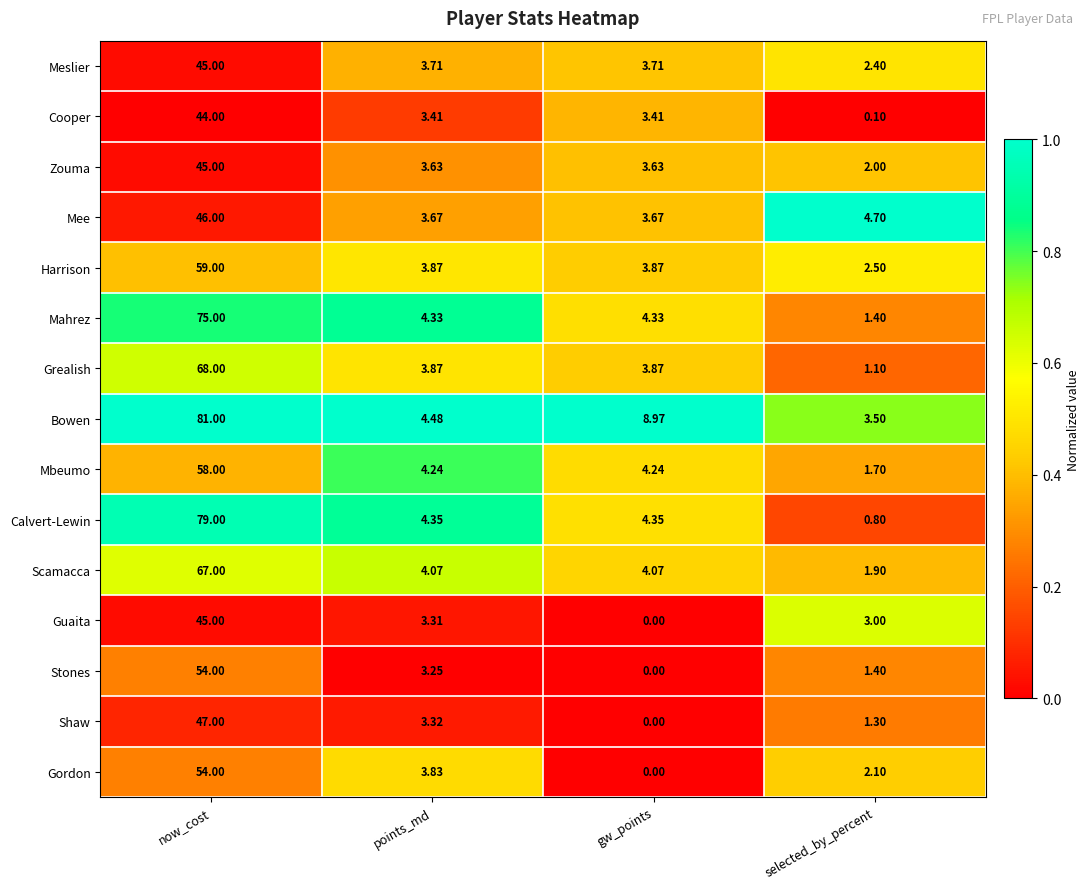

Which series changed the most between points_md and selected_by_percent?

Calvert-Lewin